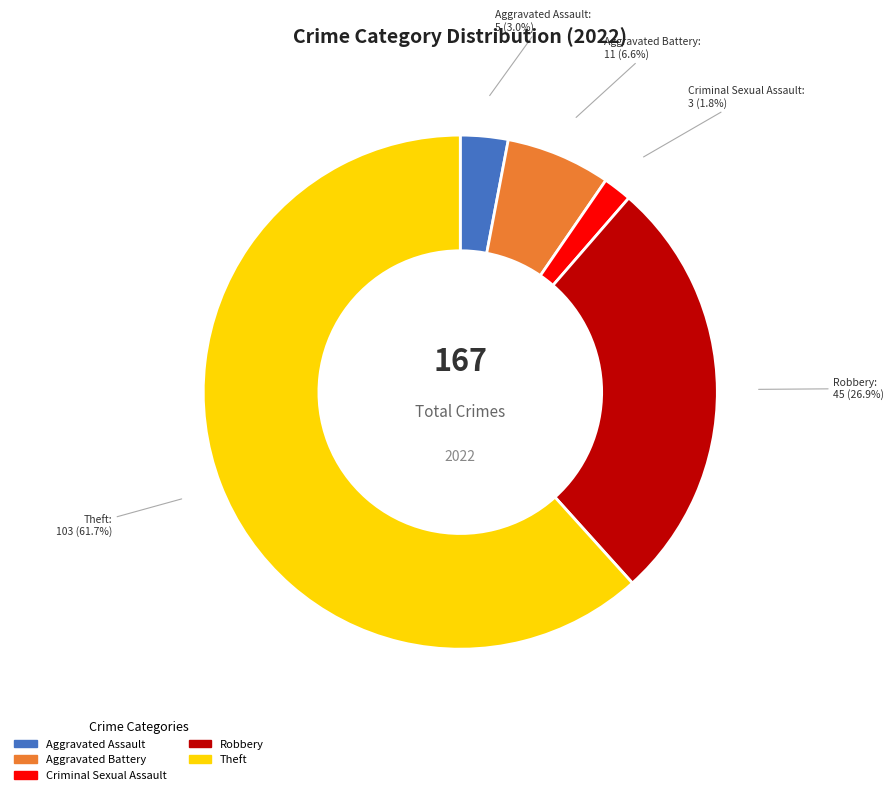

How many segments does this pie chart have?

5